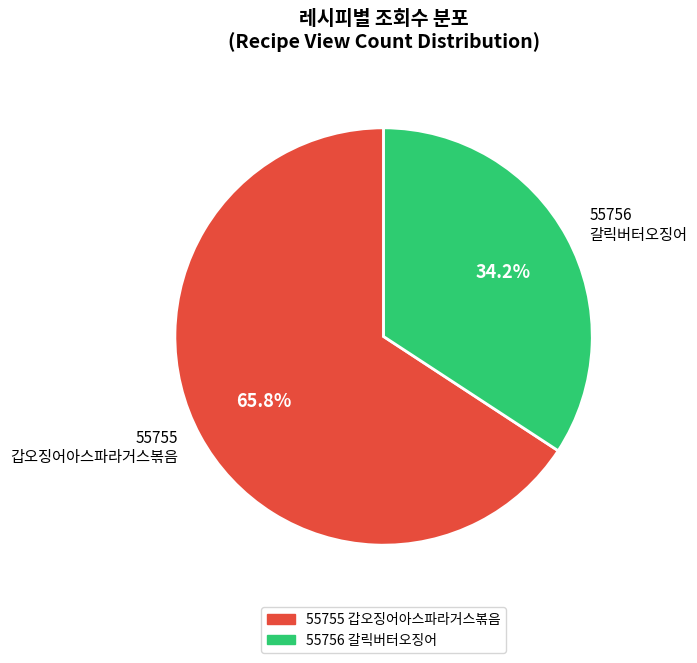

How many slices are in this pie chart?

2